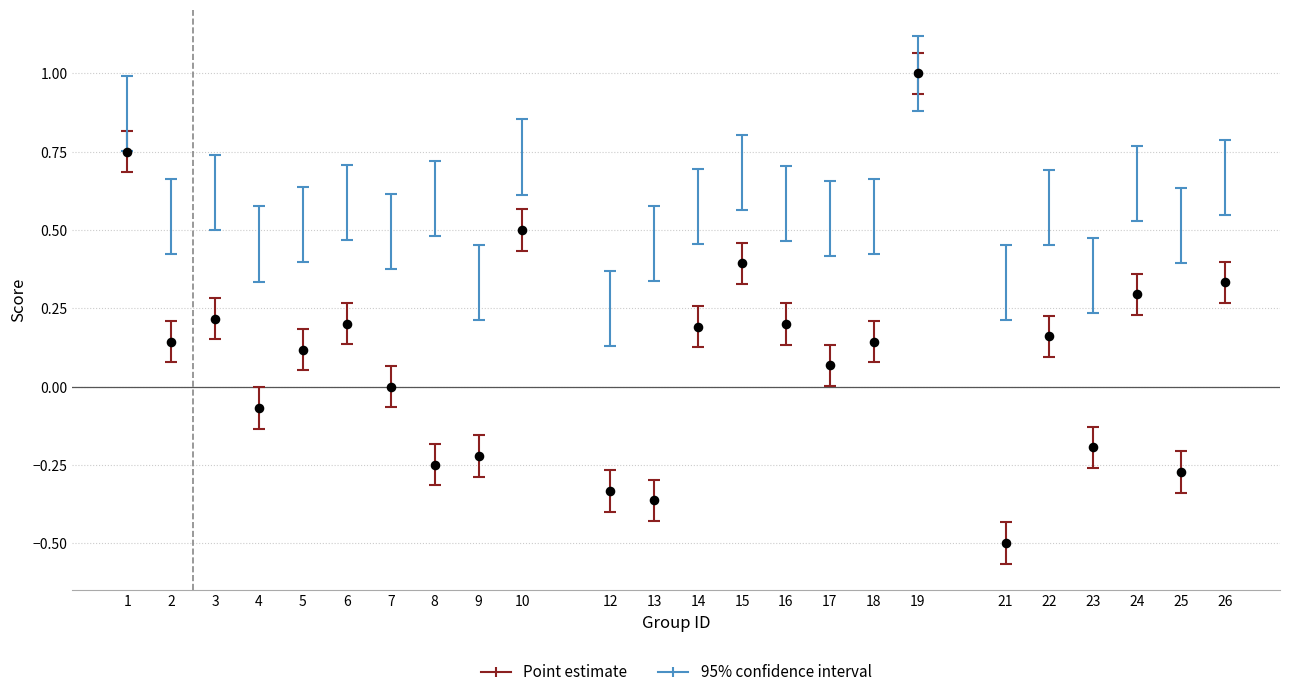

What is the range of X values (max minus min)?

25.0